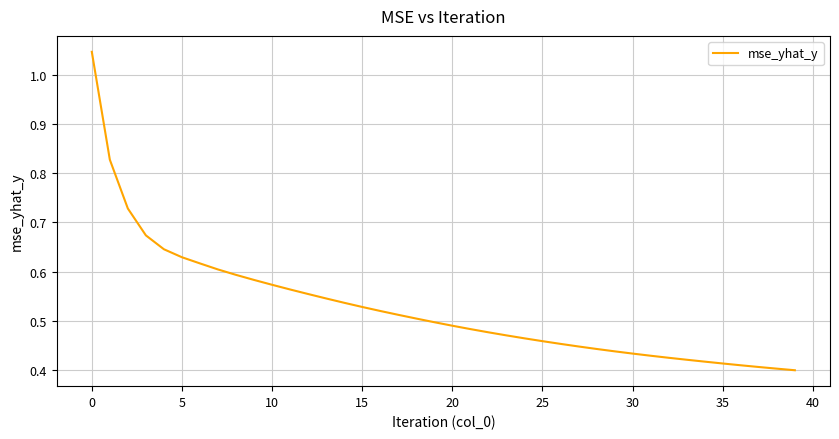

Reading right to left, transcribe all the data shown in this chart.

0.4	0.4	0.4	0.4	0.4	0.4	0.4	0.4	0.4	0.4	0.4	0.4	0.4	0.5	0.5	0.5	0.5	0.5	0.5	0.5	0.5	0.5	0.5	0.5	0.5	0.5	0.5	0.6	0.6	0.6	0.6	0.6	0.6	0.6	0.6	0.6	0.7	0.7	0.8	1.0